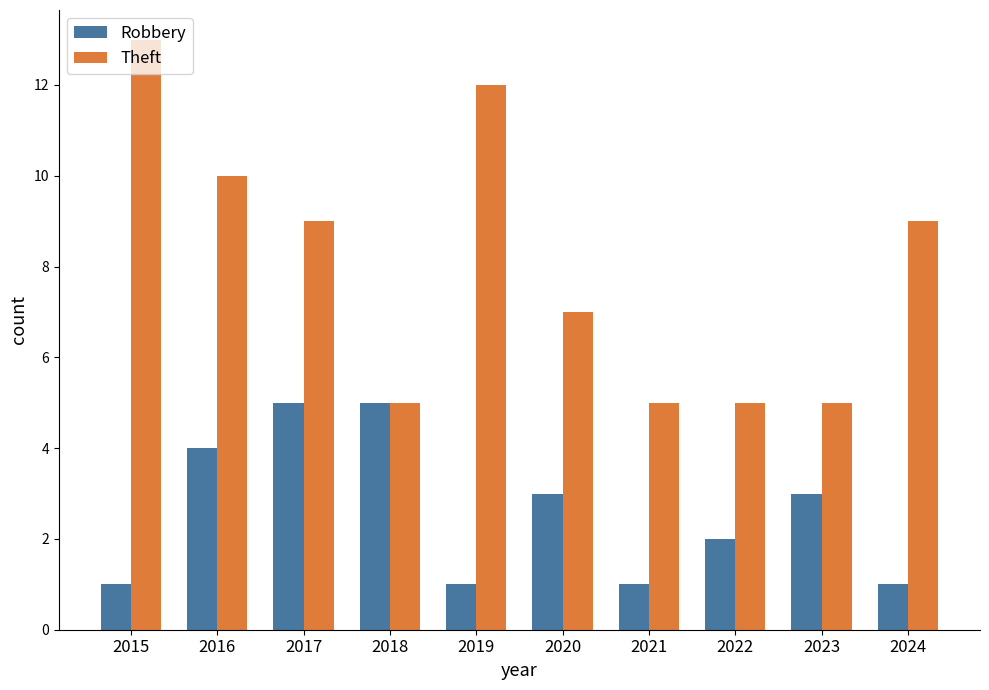

How many data points in Robbery are less than 3?

5